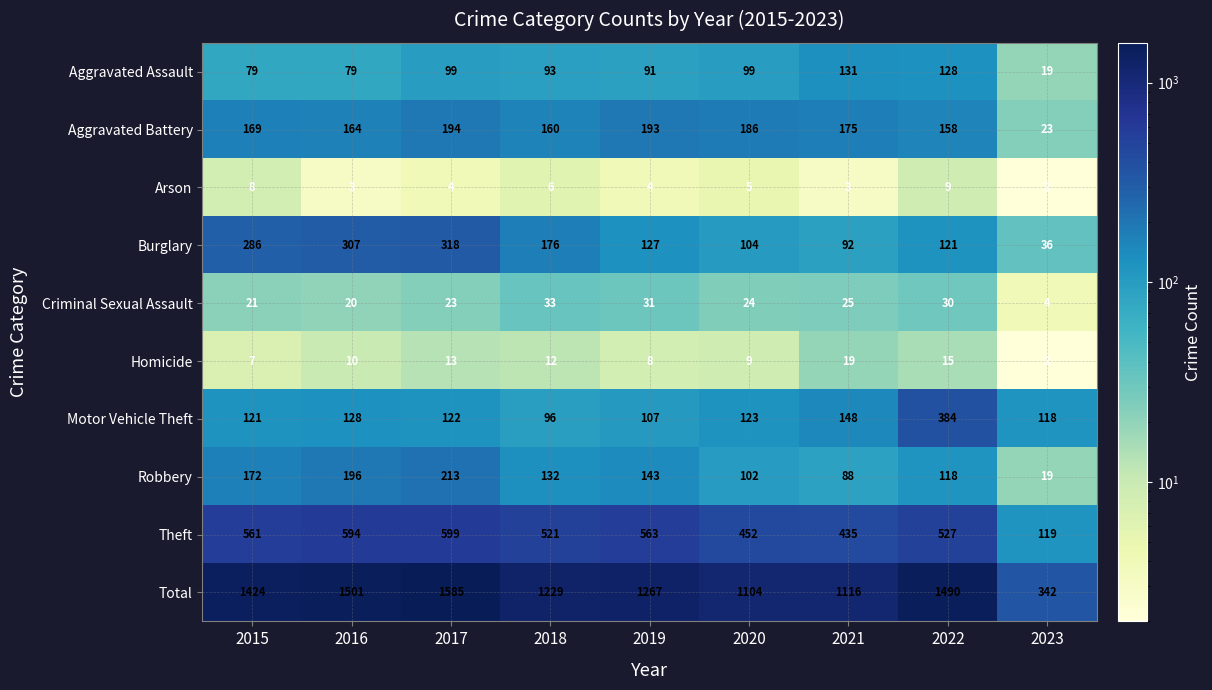

List the labels in order of Total value, smallest first.

2023, 2020, 2021, 2018, 2019, 2015, 2022, 2016, 2017